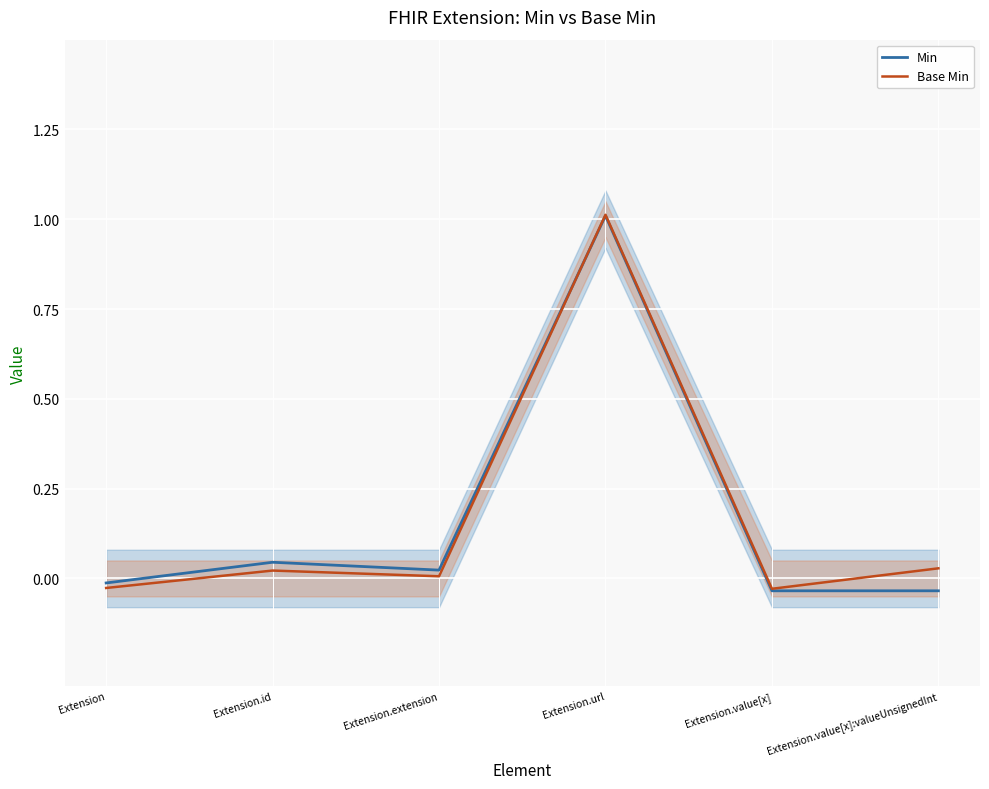

Which has a higher value, Extension.extension or Extension.id?

Extension.id